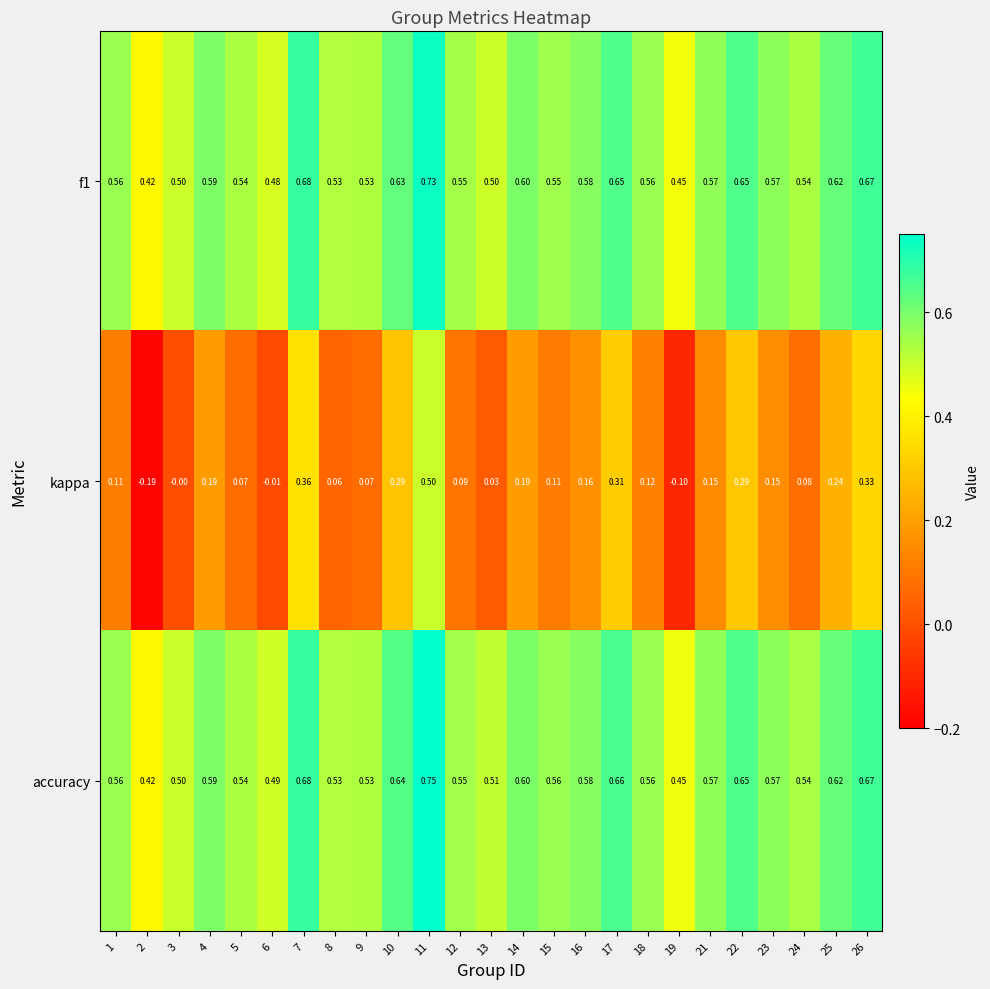

Which series has the widest spread of values?

kappa